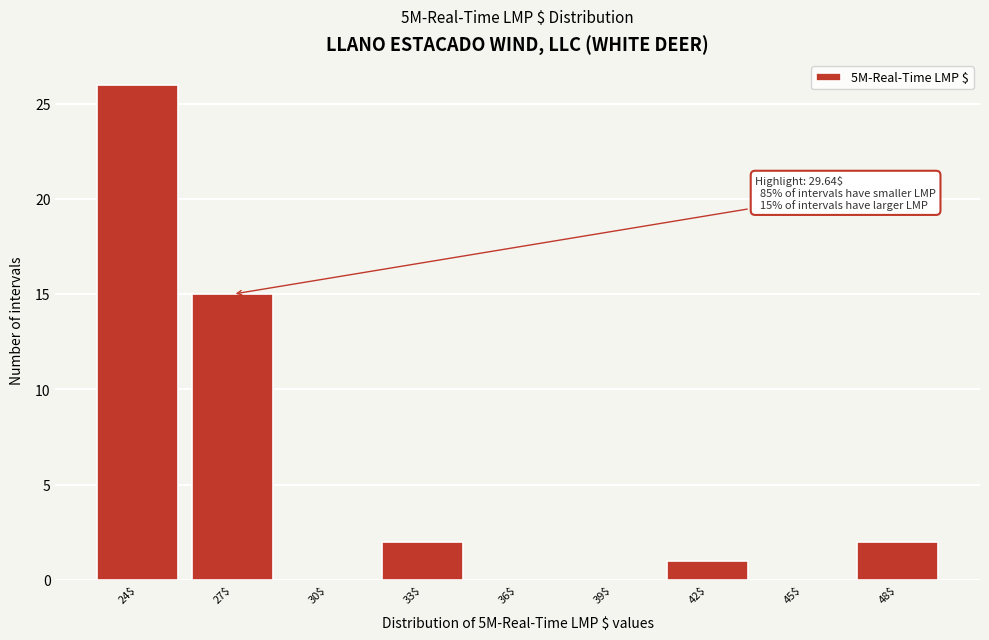

True or false: the data shows 8 at 27$.

False